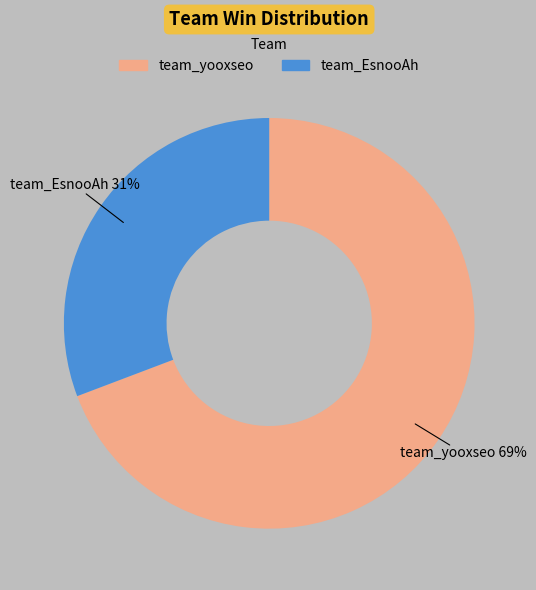

Approximately how many times larger is the value at team_EsnooAh compared to team_yooxseo?

0.4